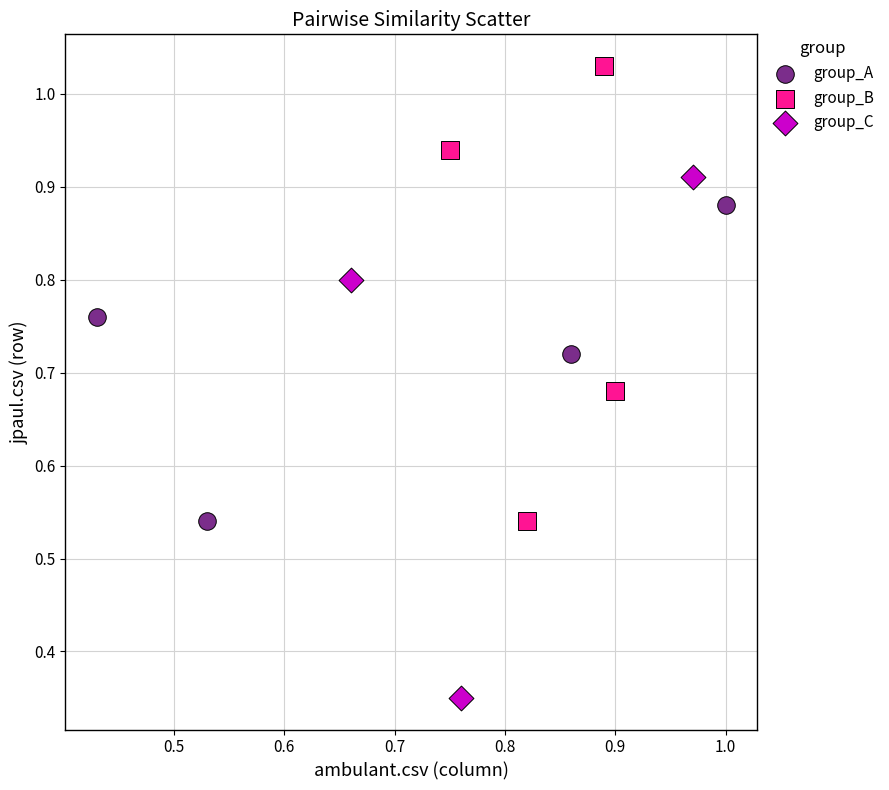

Which series has the widest spread of Y values?

group_C